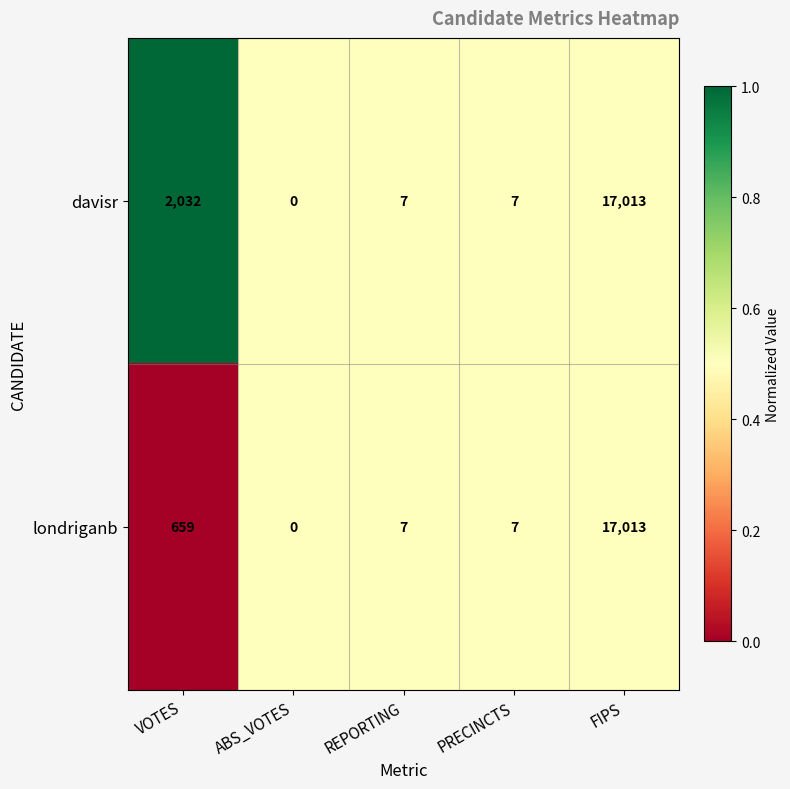

Where is davisr nearest to the value 8506?

VOTES